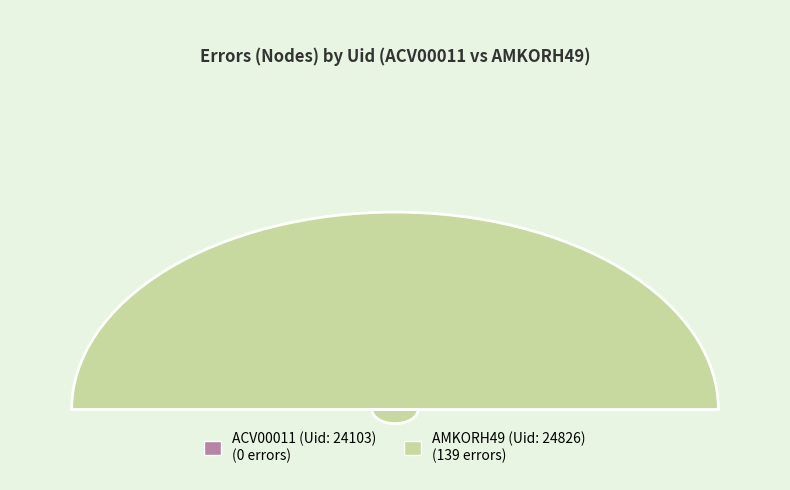

Is it true that 24826 is 99% of the pie?

False